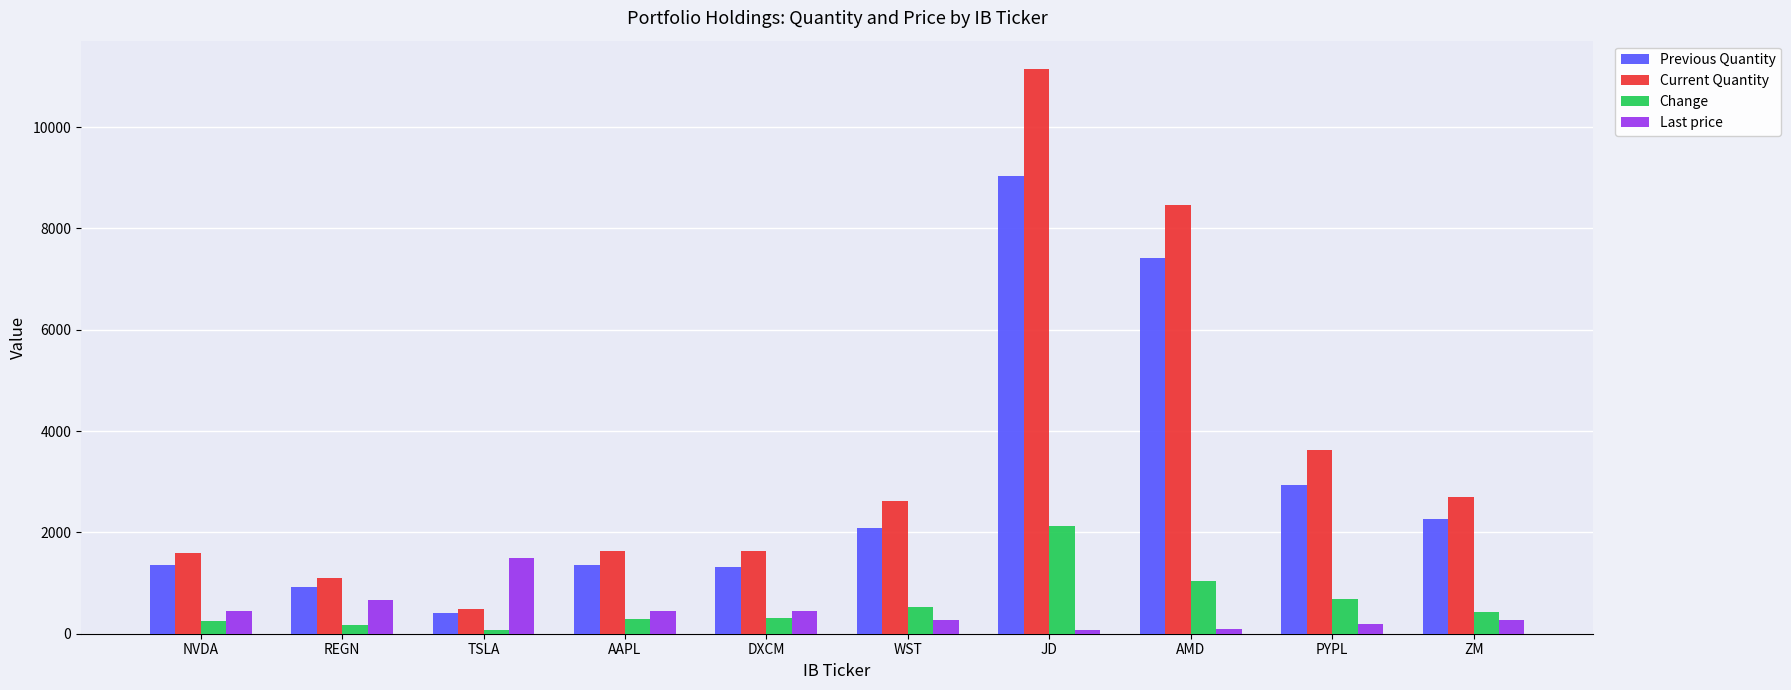

Rank the series at REGN from highest to lowest value.

Current Quantity, Previous Quantity, Last price, Change